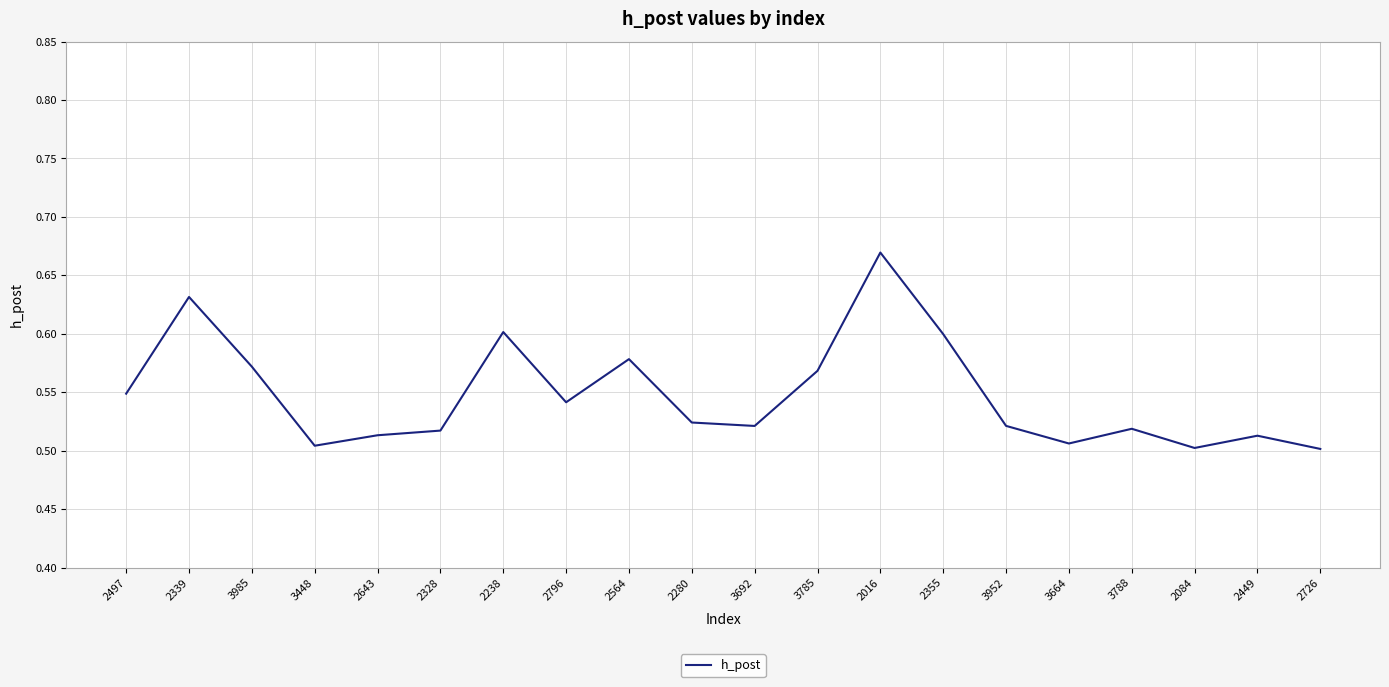

True or false: the data has more than 1 interior local peaks.

True